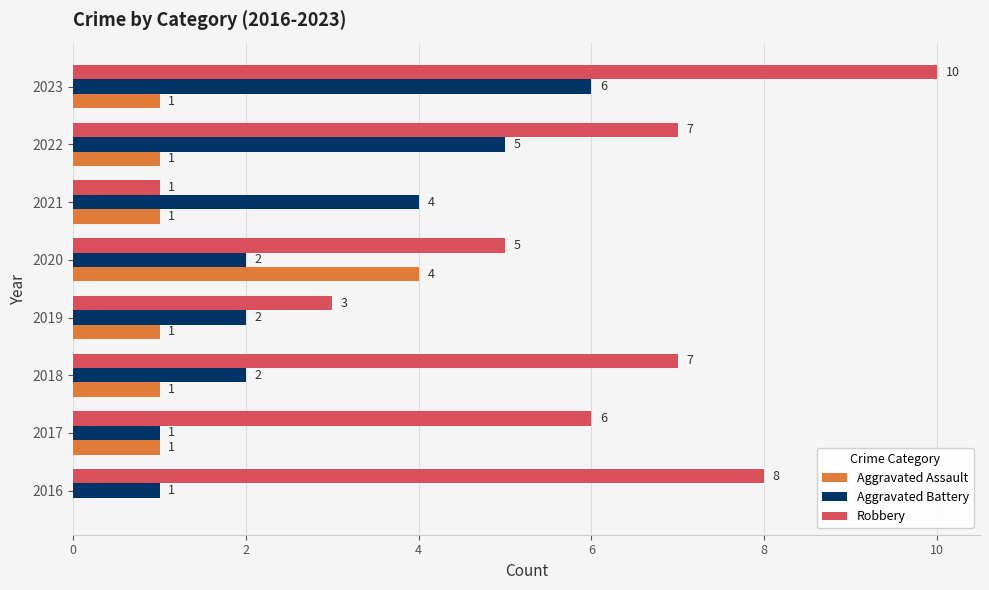

What is the sum of the Robbery values at 2018 and 2021?

8